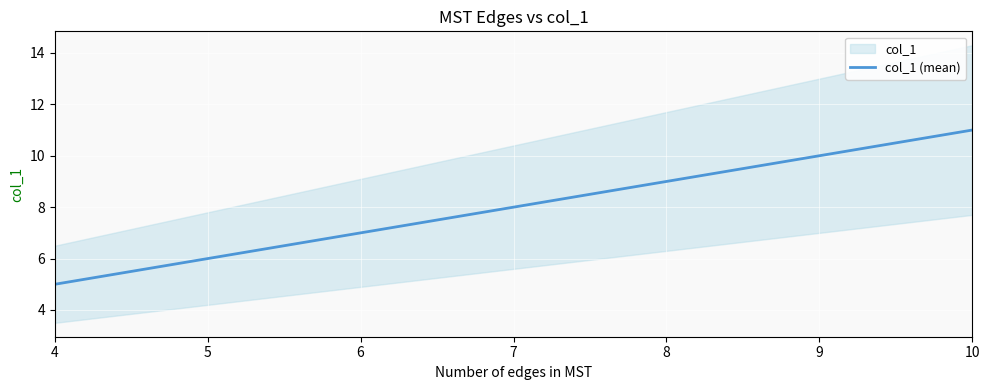

Reading left to right, transcribe all the data shown in this chart.

5	6	7	8	9	10	11